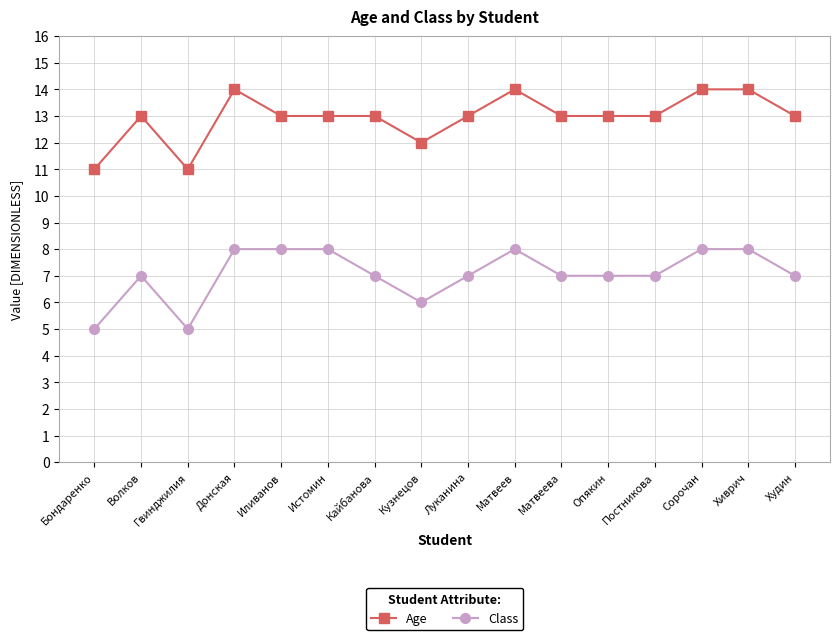

Count the number of data series in this chart.

2